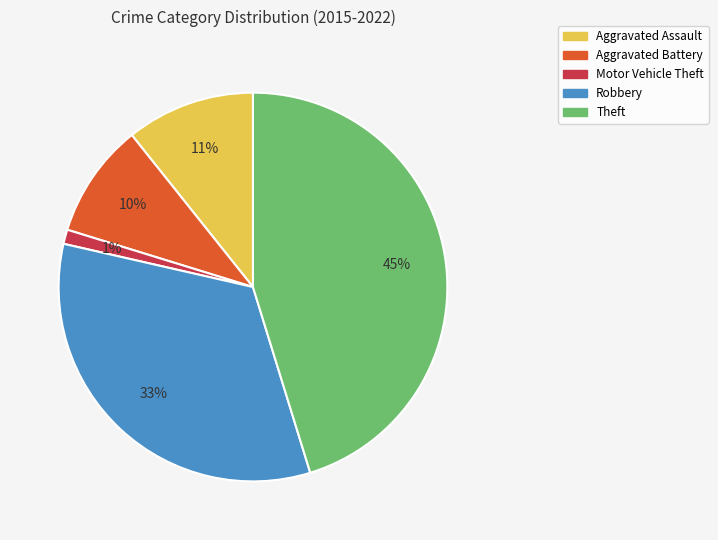

What is the smallest slice in the pie chart?

Motor Vehicle Theft